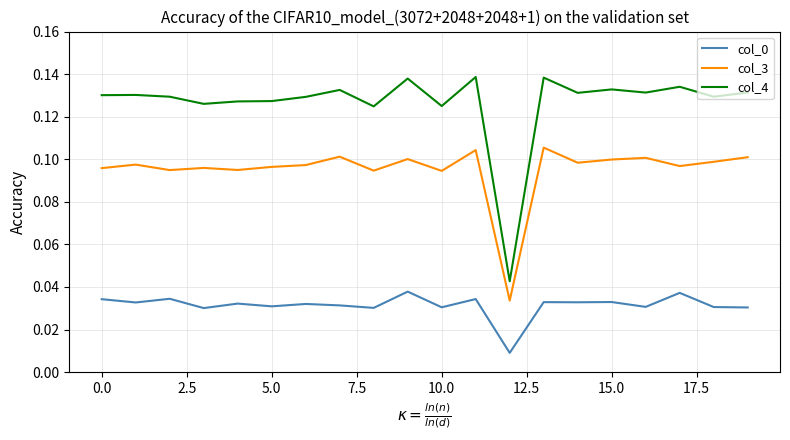

True or false: col_0 has more than 2 interior local peaks.

True